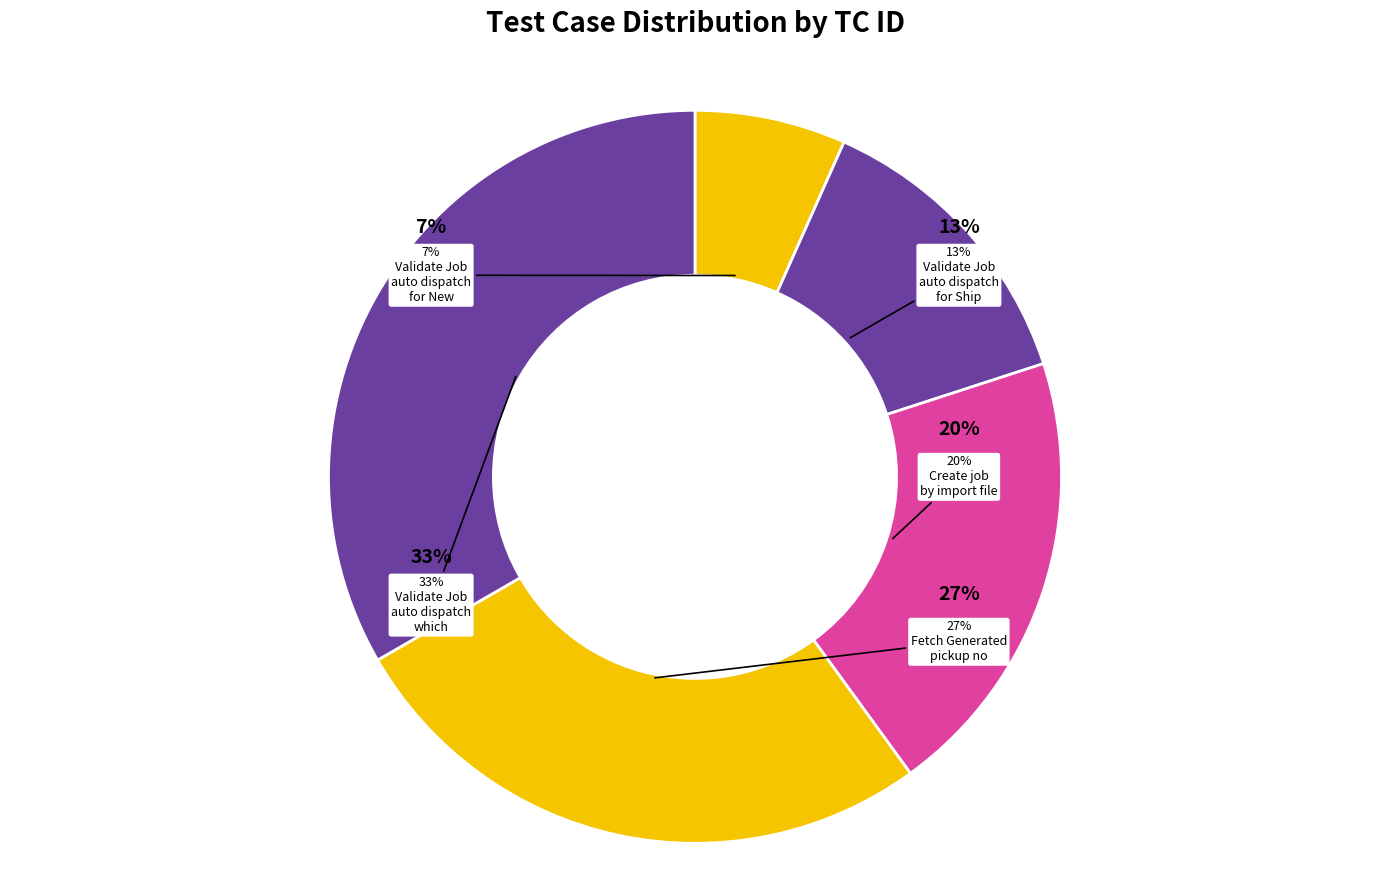

The Validate Job is auto dispatch, which slice represents 26% of the pie. True or false?

False